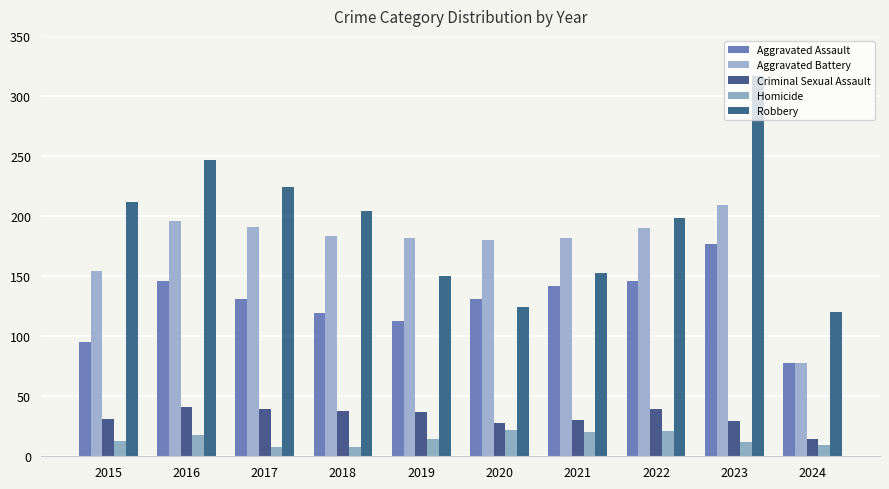

What is the maximum value shown in the chart?

317